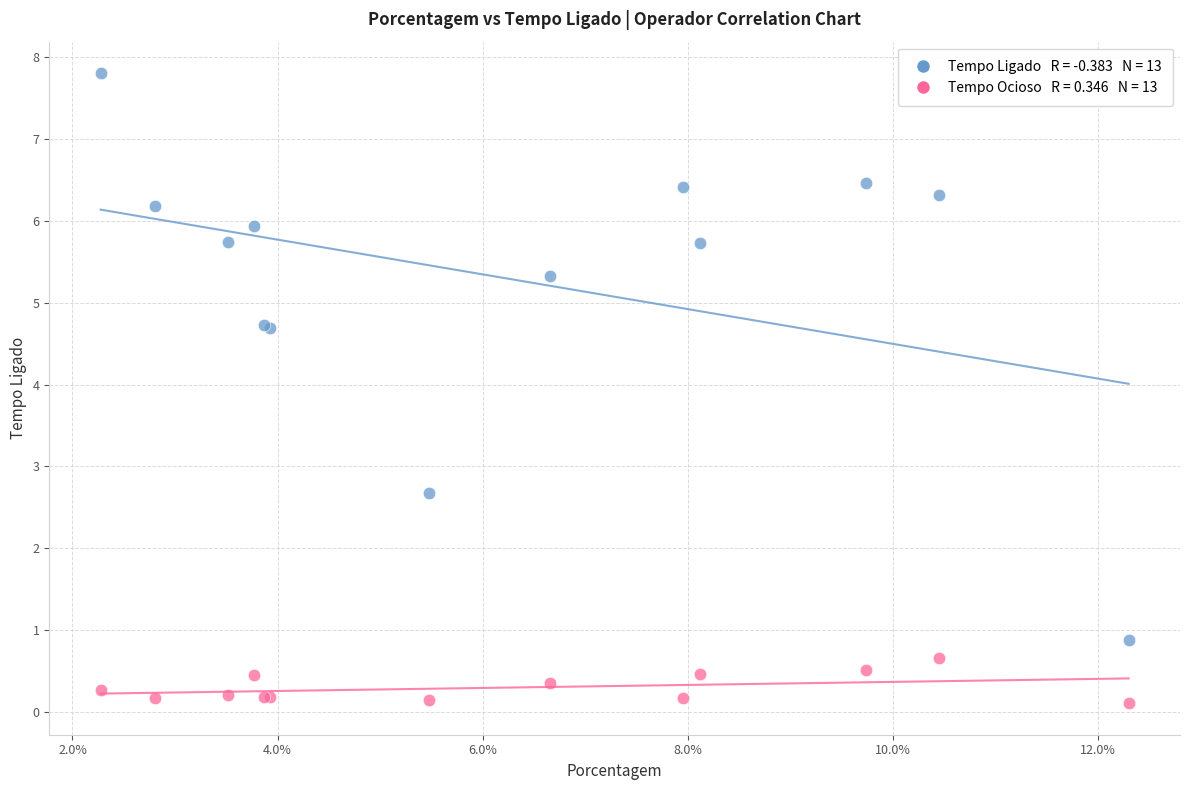

Across all series, what Y value is closest to 3?

2.7